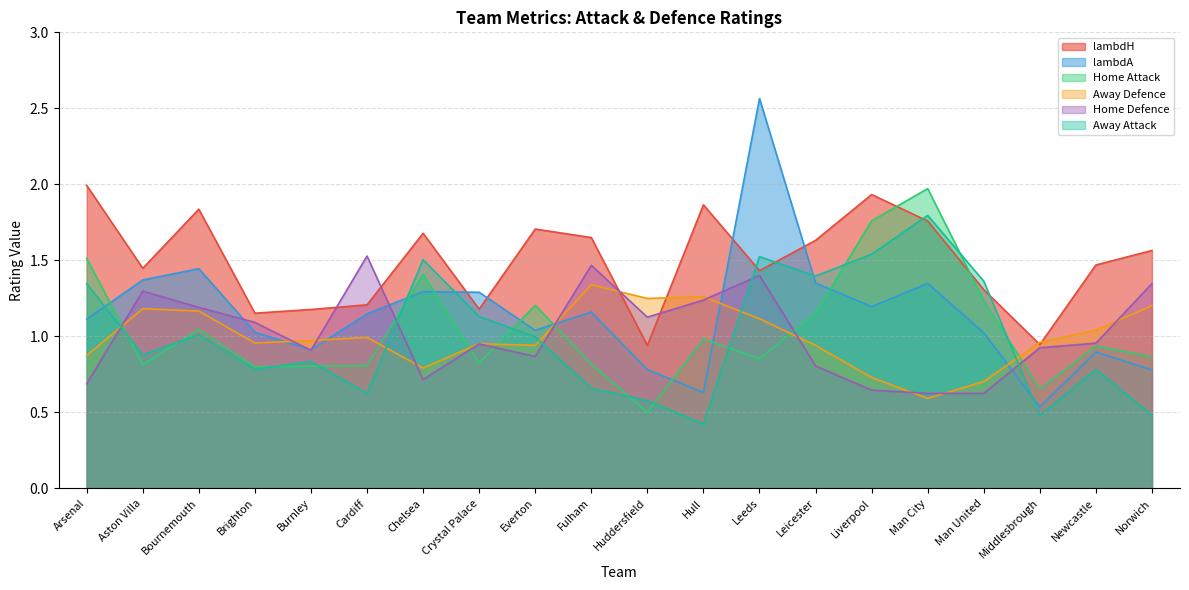

Does the chart have visible grid lines?

Yes